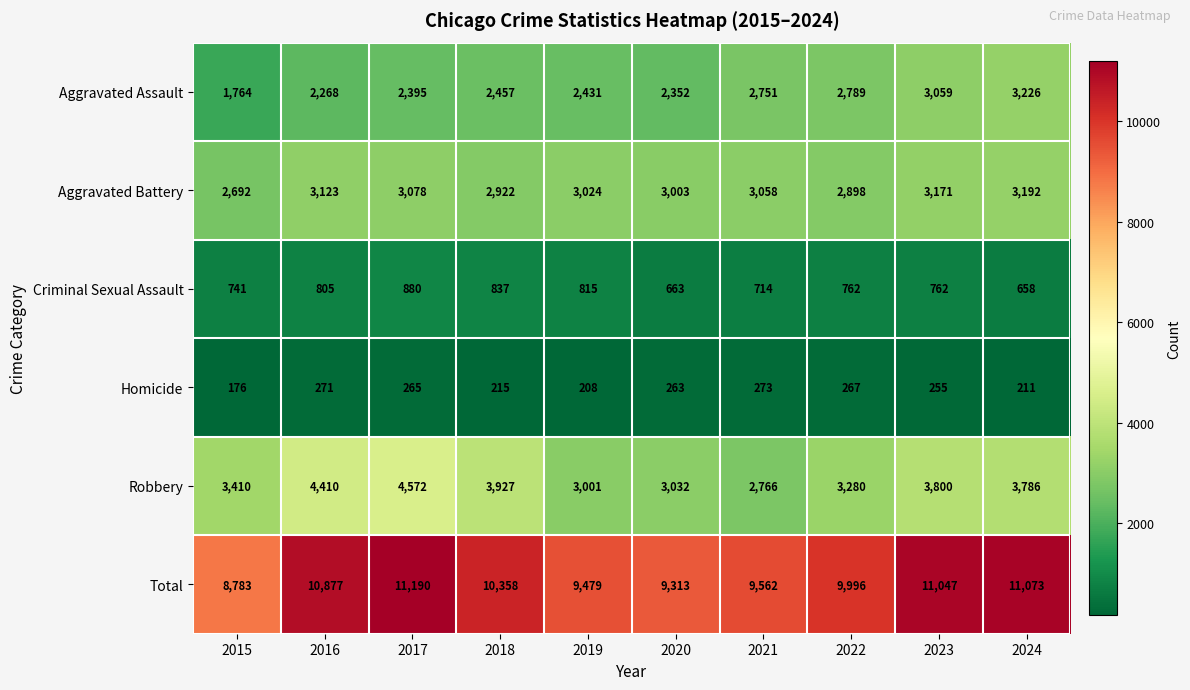

Count the number of categories in the chart.

10